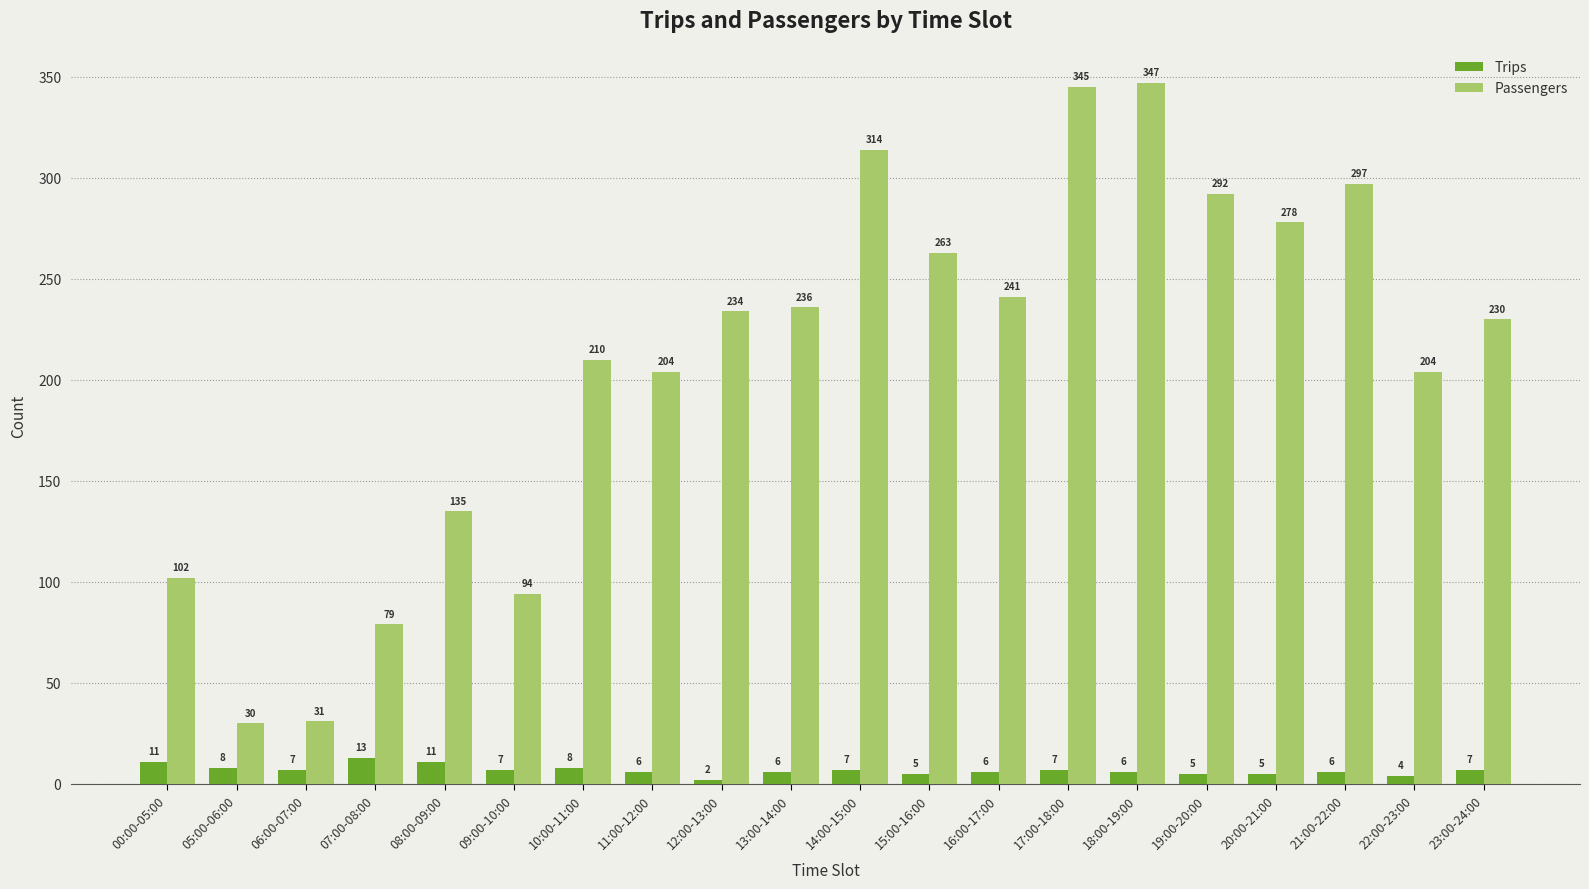

What is the average value of the Passengers series?

208